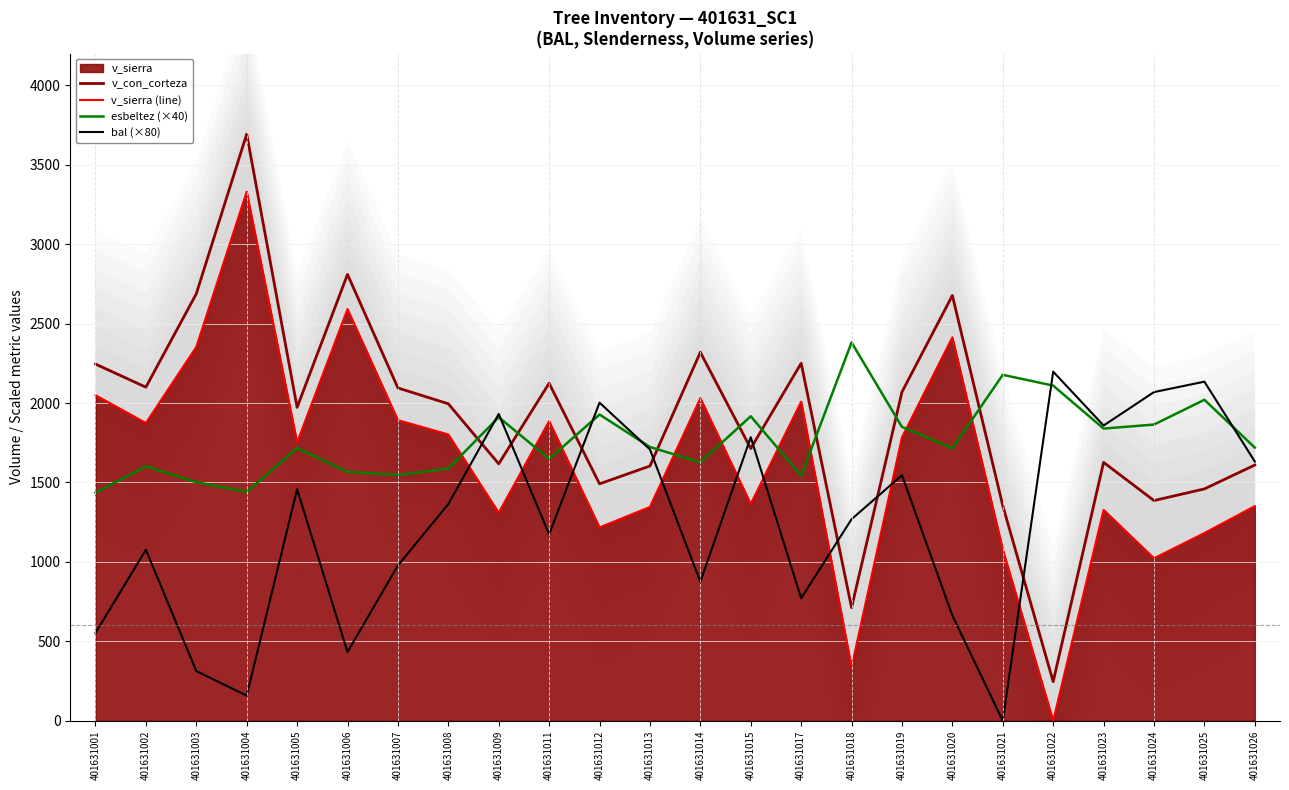

What is the greatest value displayed?

3692.8